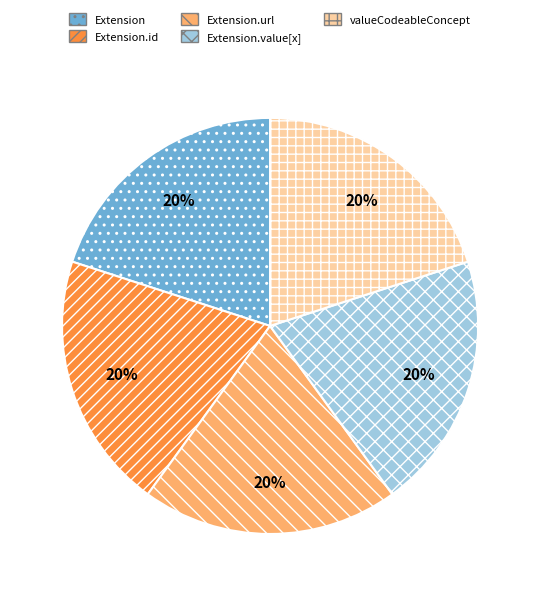

Is Extension.value[x] the majority of the pie?

No